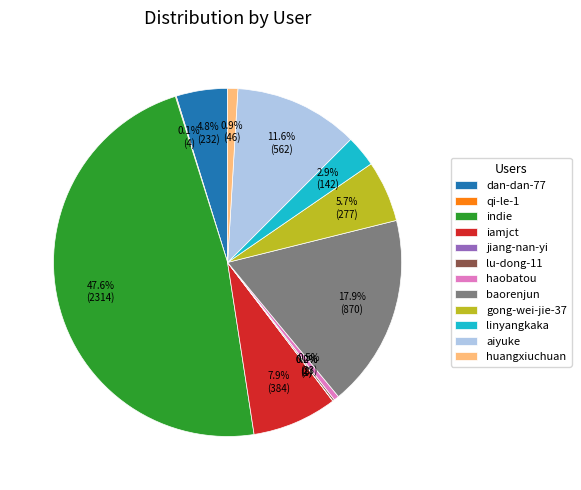

What is the total percentage of iamjct and gong-wei-jie-37?

13.6%